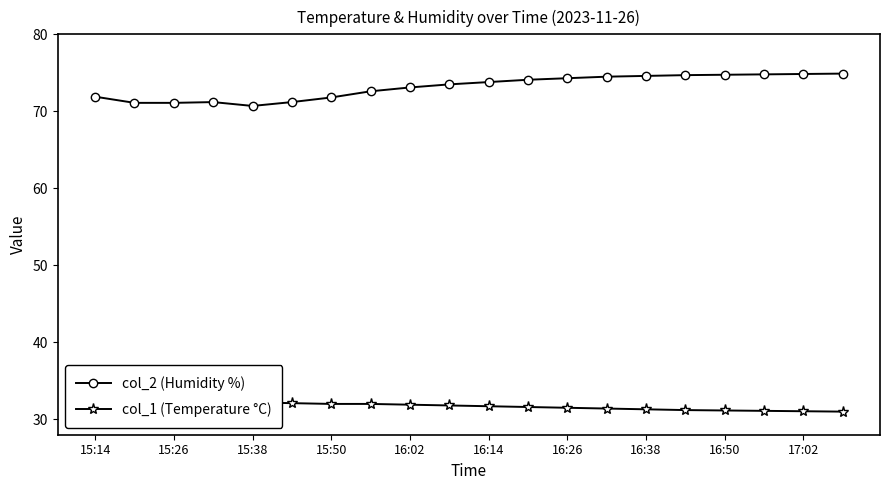

What is the lowest value of the col_2 (Humidity %) series?

70.7